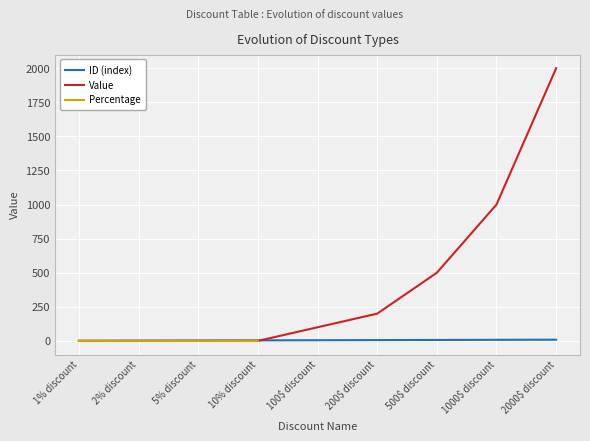

What is the label of the 4th point from the right?

1% discount